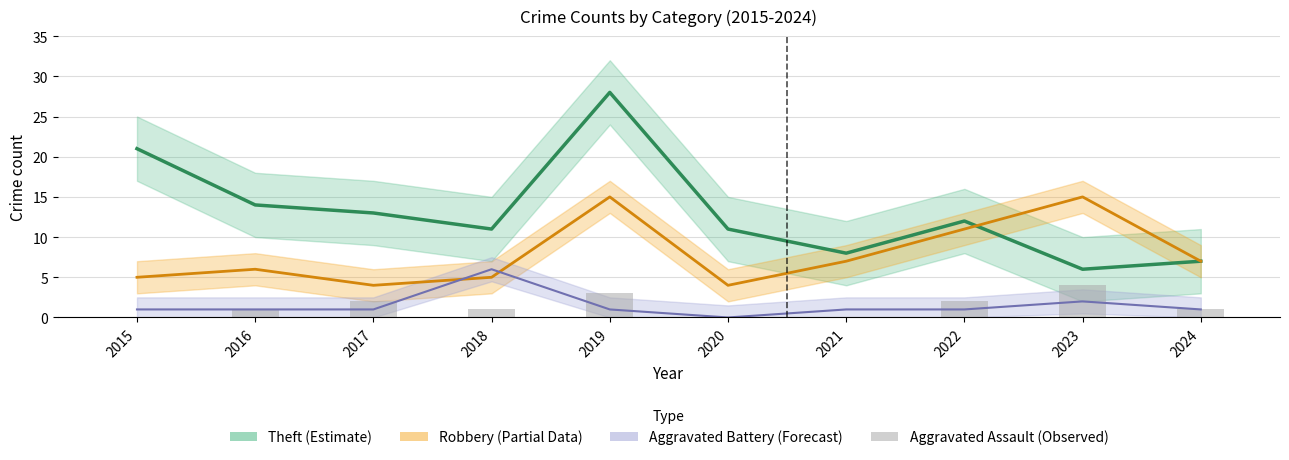

How many bars are there in each group?

4